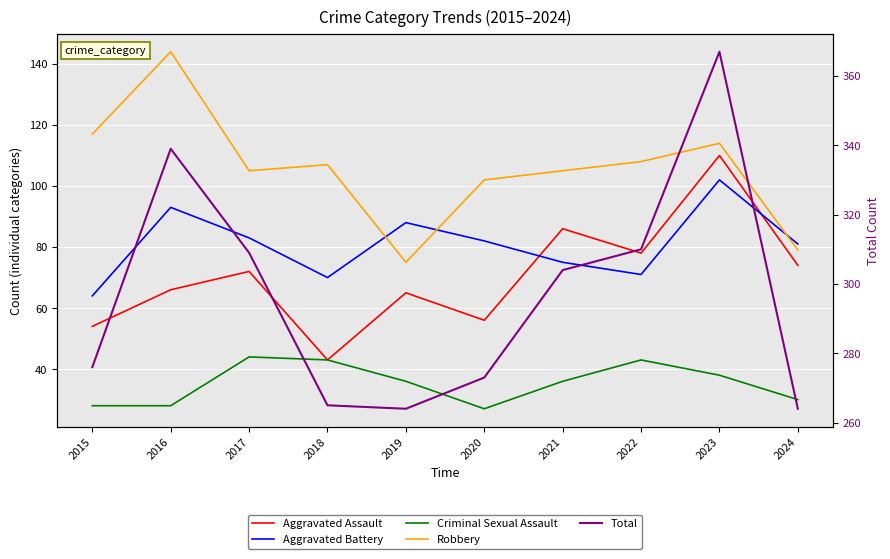

At which category is the sum across all series the highest?

2023